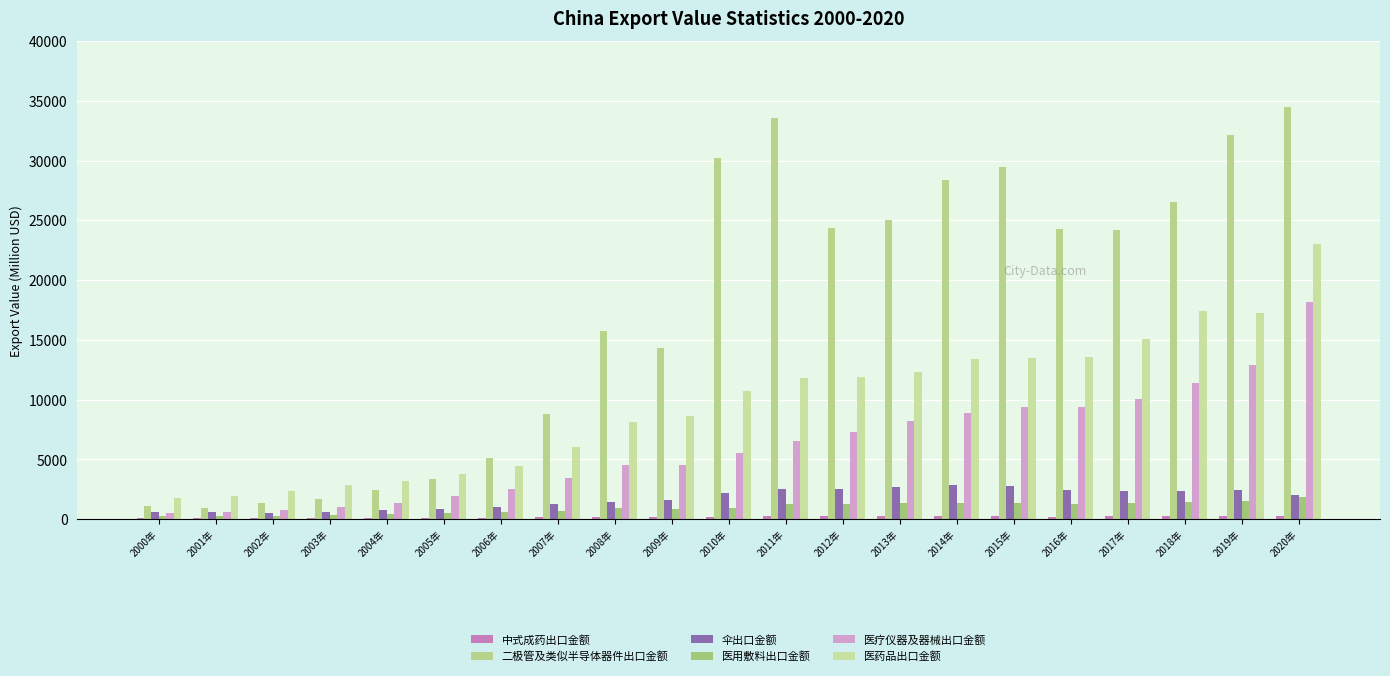

What is the difference between the 医药品出口金额 values at 2005年 and 2004年?

543.4